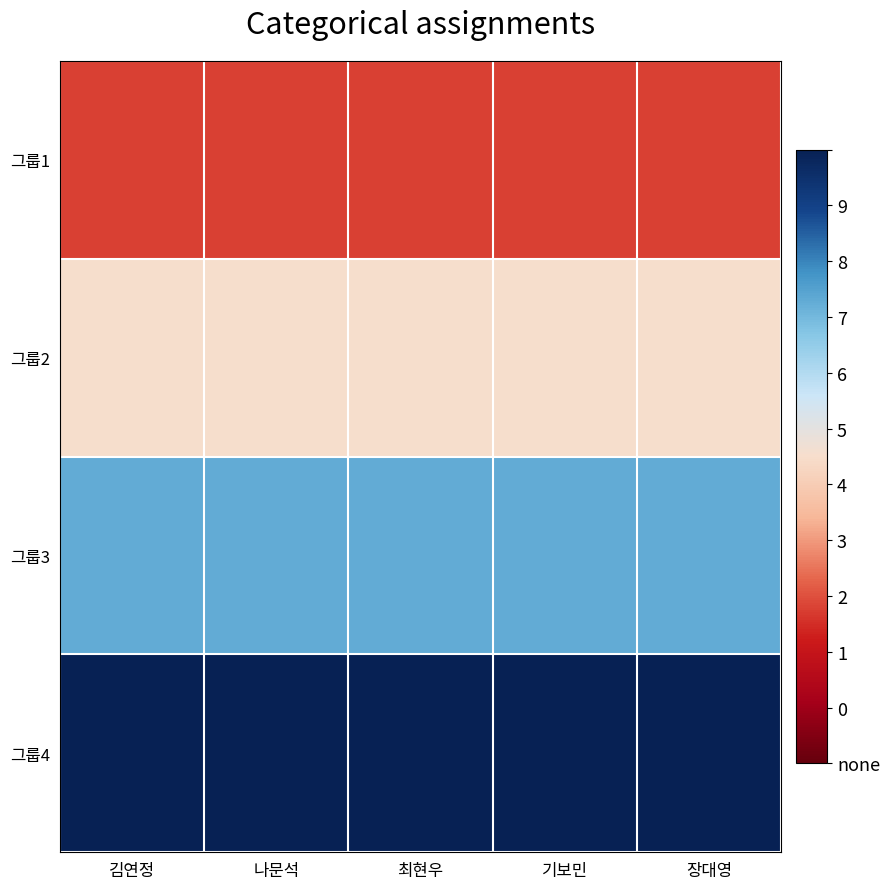

Which series has the largest total across all categories?

그룹4